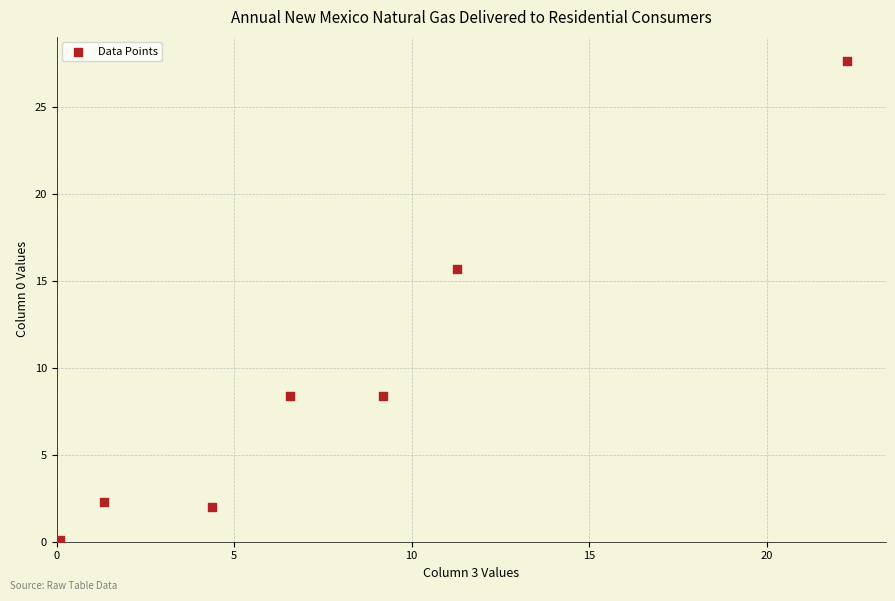

What Y value in the scatter plot is closest to 13?

15.7